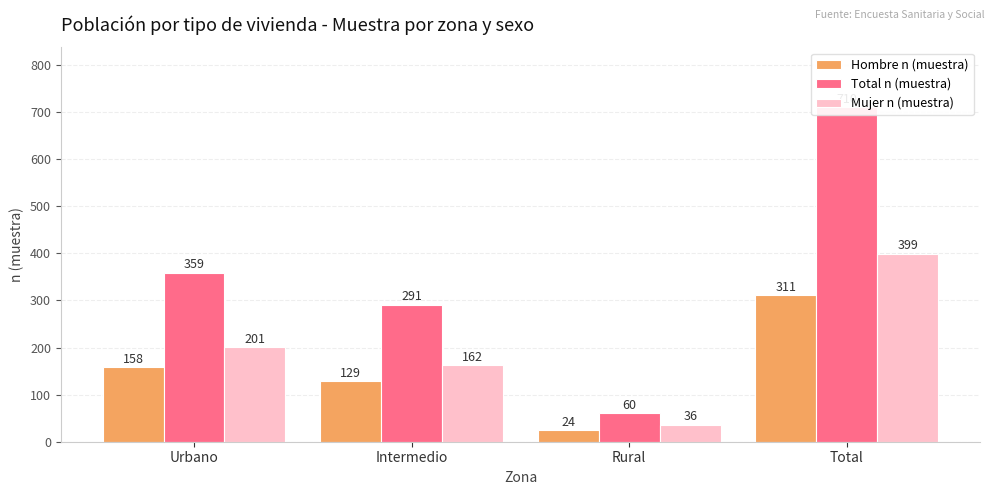

Which series has the largest total across all categories?

Total n (muestra)